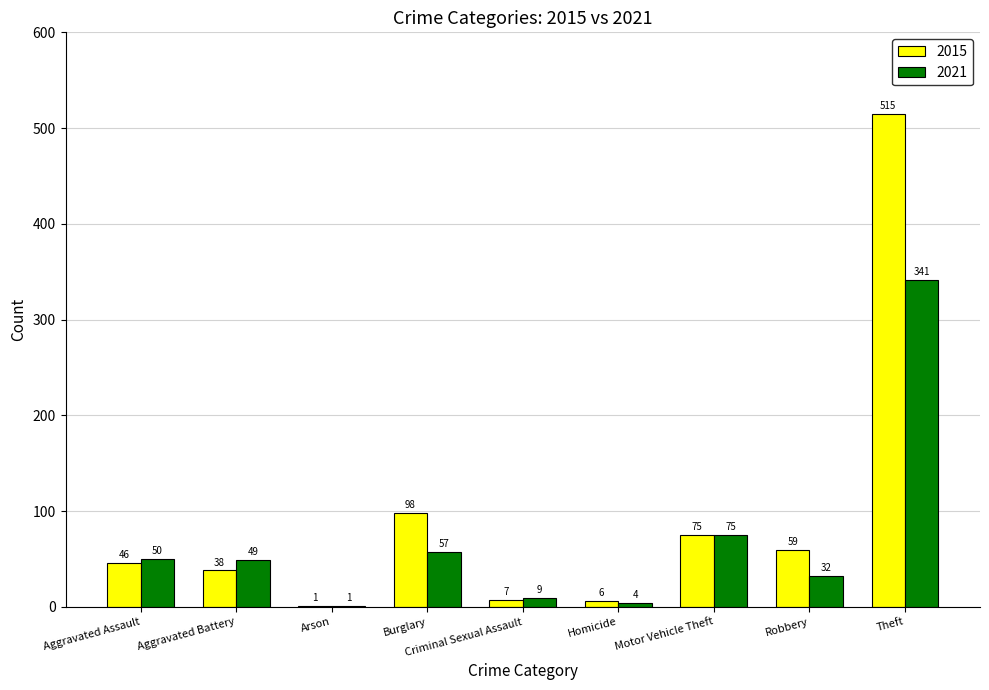

What is the maximum value shown in the chart?

515